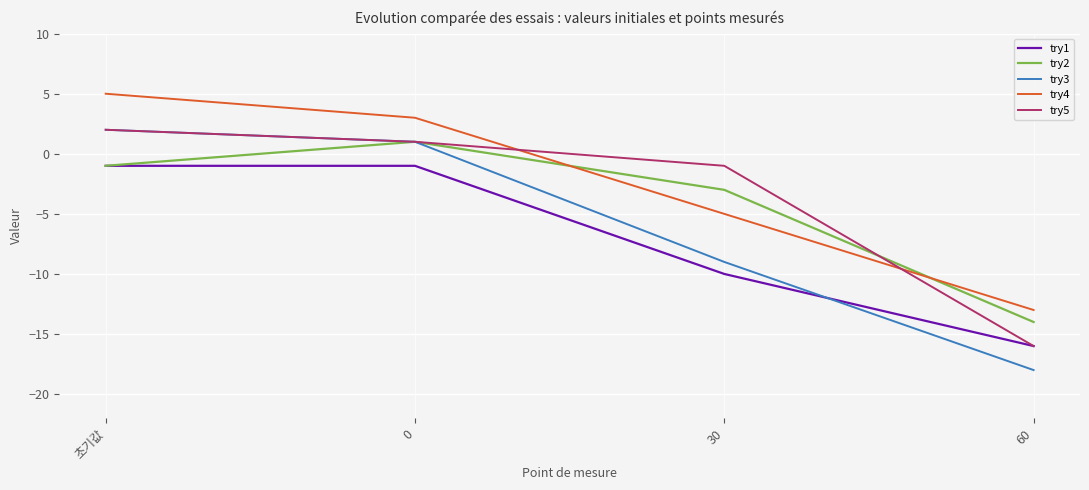

Which label corresponds to the largest value in the chart?

초기값